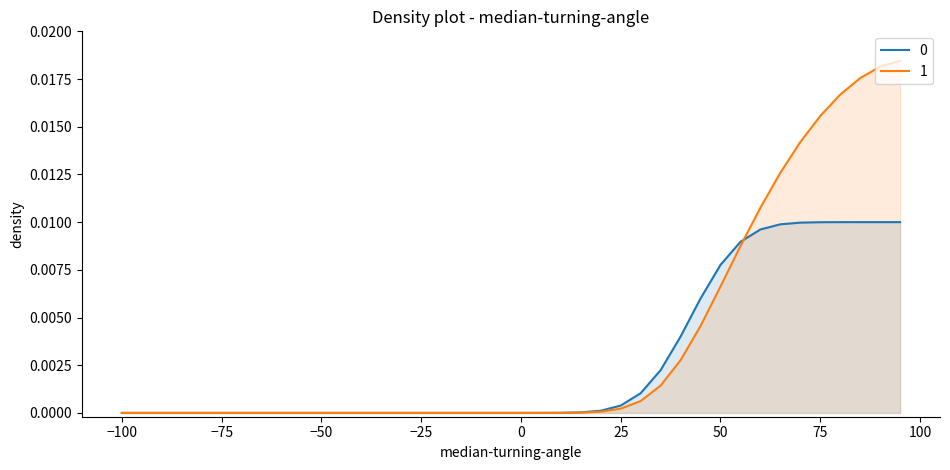

The chart shows a value of 0.0 at −75. True or false?

True